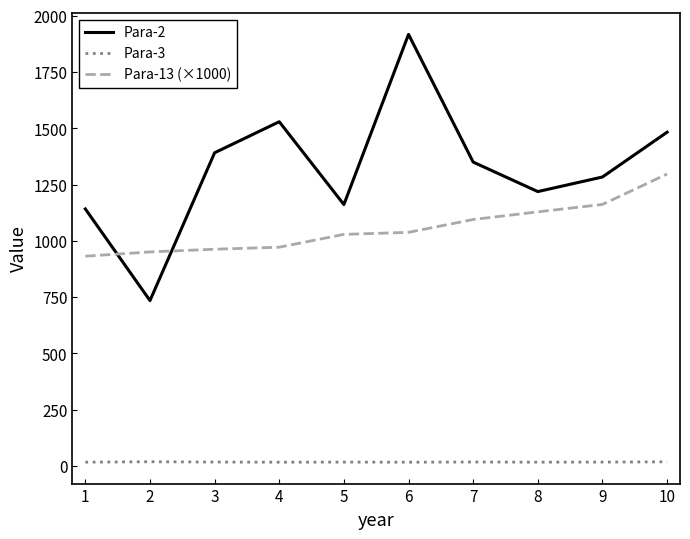

At 2, list the series in order from smallest to largest.

Para-3, Para-2, Para-13 (×1000)